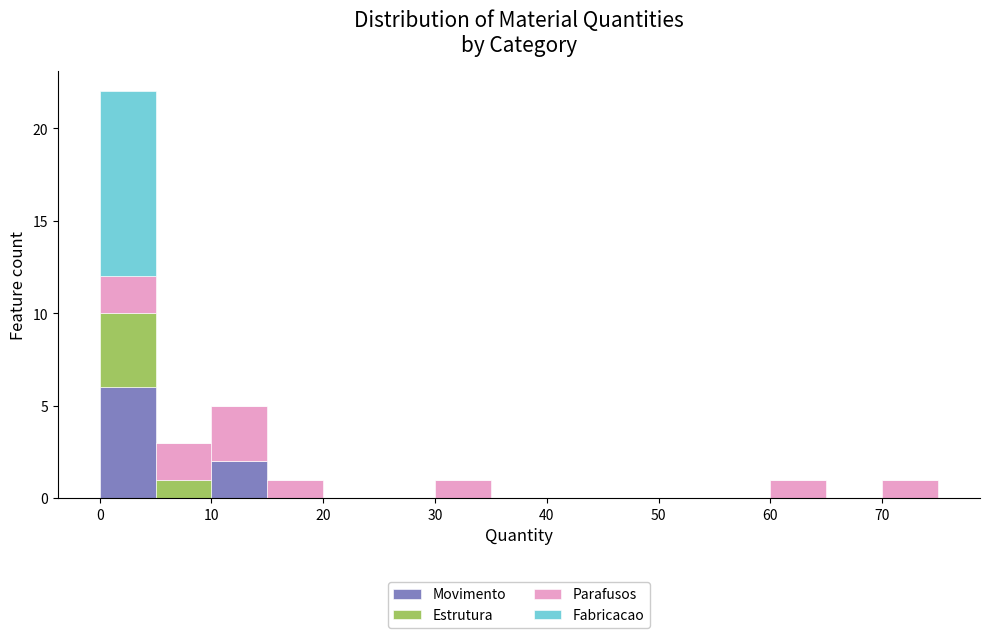

Which range on the x-axis has the tallest stacked bar (by total height)?

0 to 5